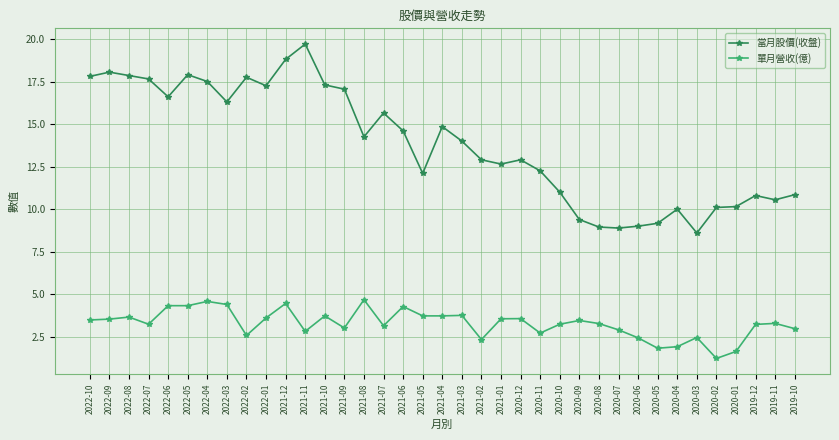

What is the maximum value shown in the chart?

19.7